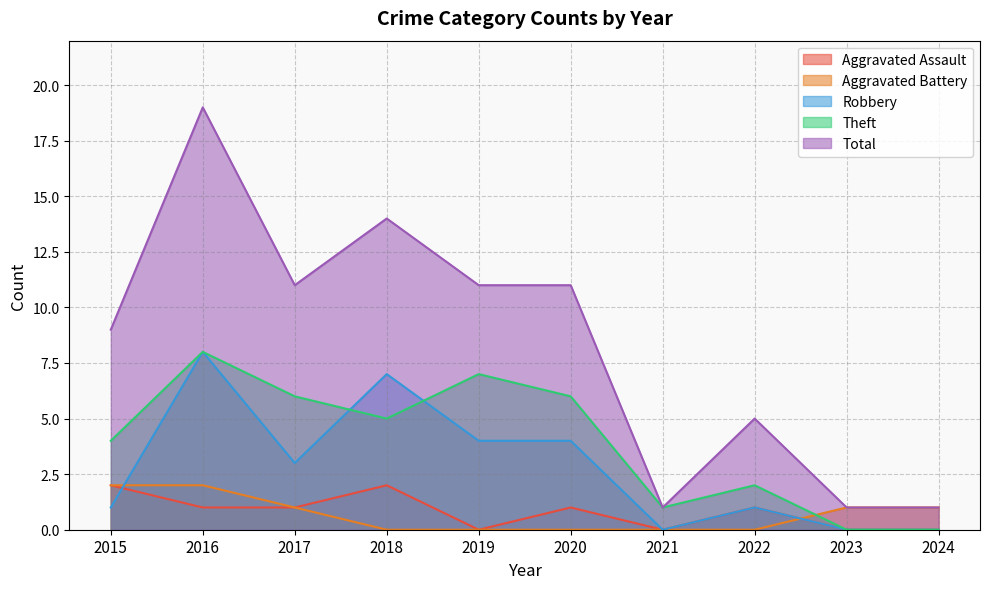

True or false: Total and Robbery cross at least once.

False